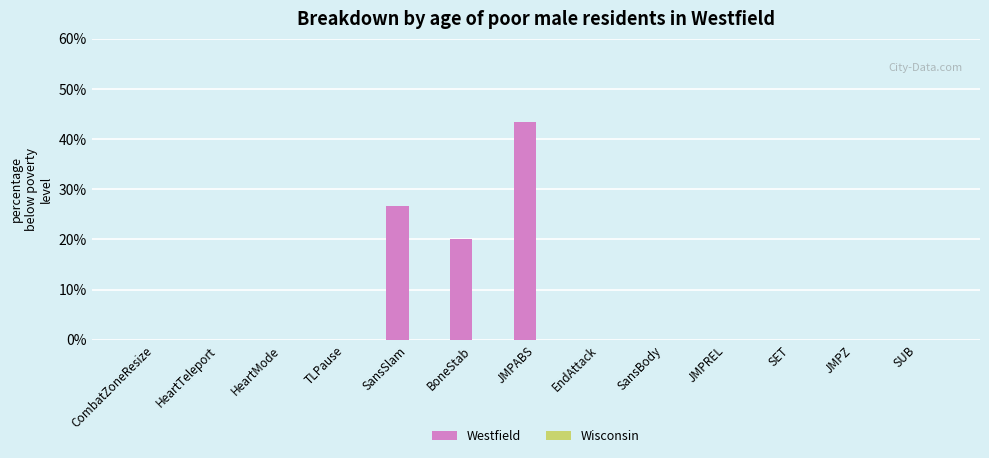

Are the bars horizontal?

No